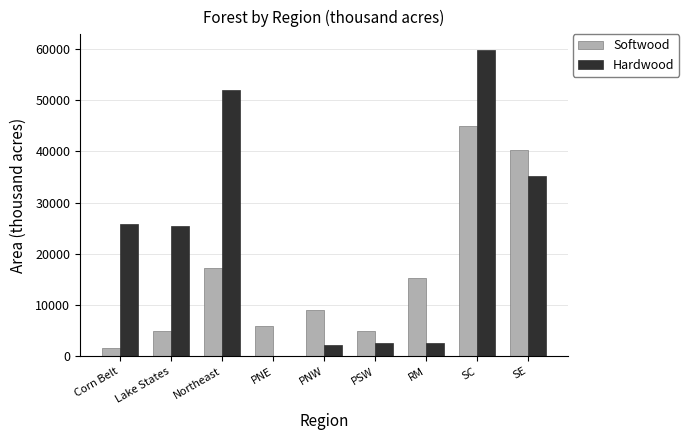

Is it true that Softwood equals 1664 at Corn Belt?

True